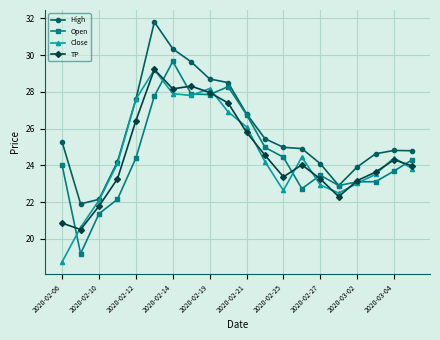

What is the maximum value shown in the chart?

31.8